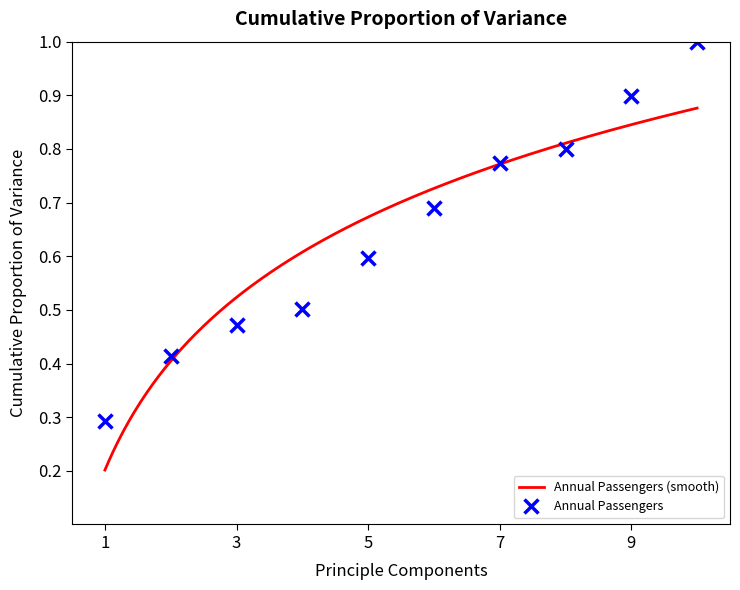

True or false: Annual Passengers has more than 2 interior local peaks.

False